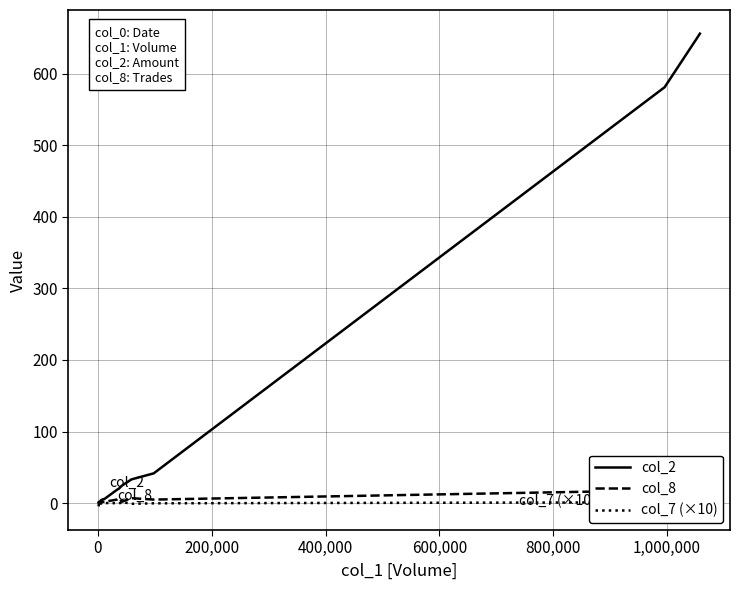

What are all the series names shown in the legend?

col_2, col_8, col_7 (×10)